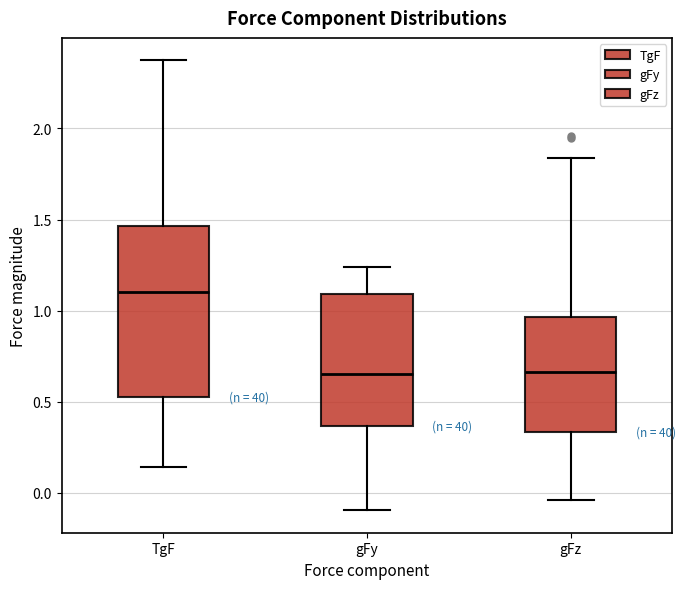

Where is the upper edge of the box for TgF on the y-axis? The values are not printed on the chart, so give them approximately, as read against the axis.

1.45